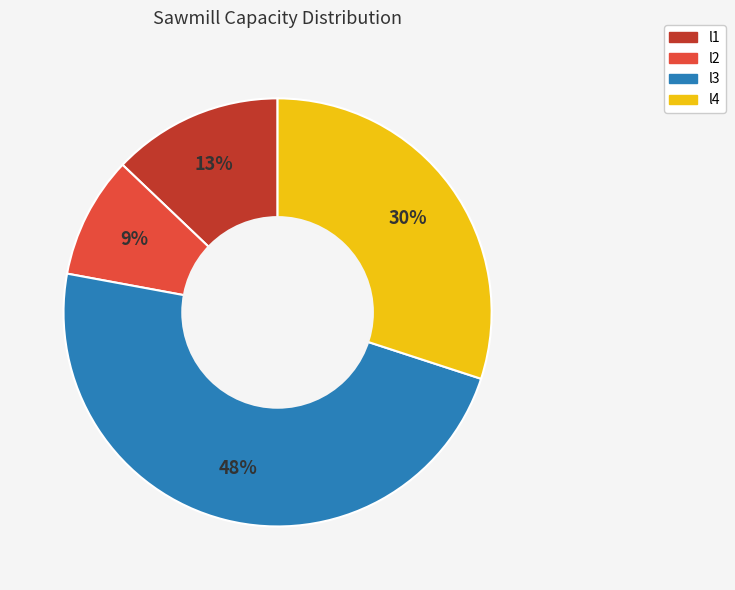

What percentage is the l2 slice, to the nearest percent?

9%